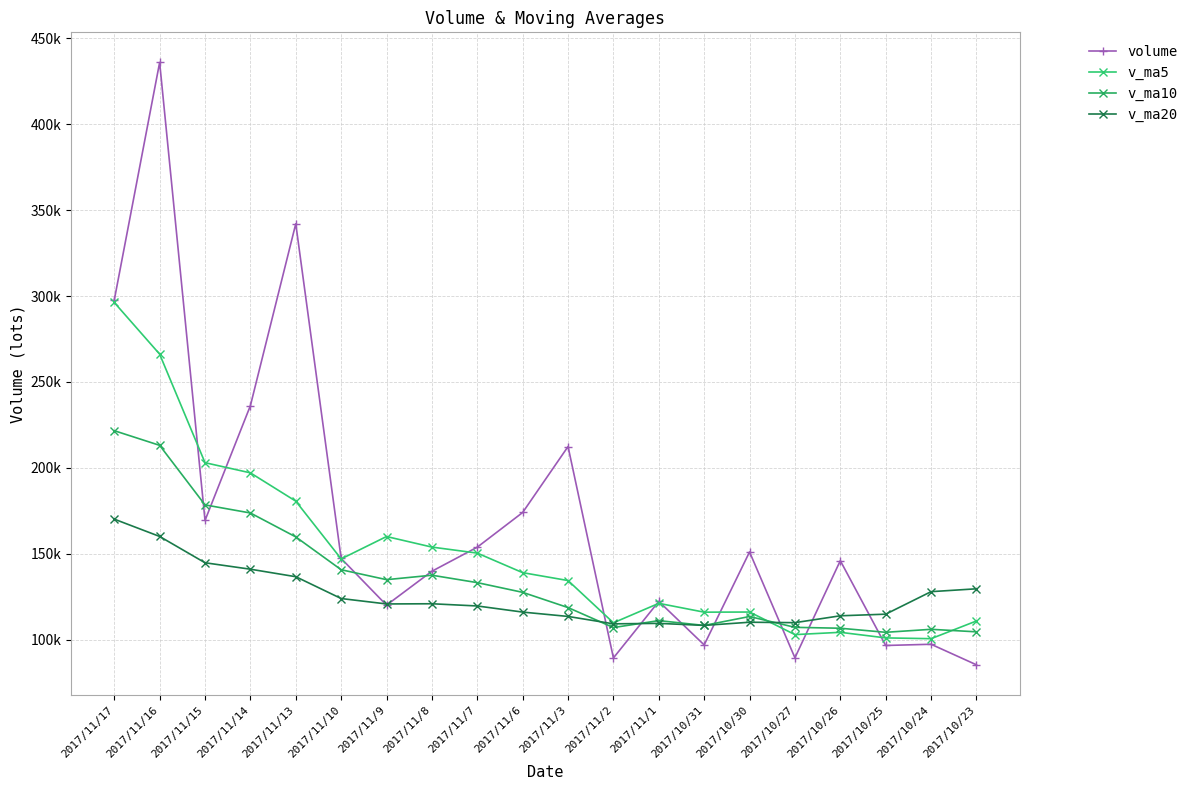

Is the value of v_ma10 at 2017/11/17 greater than the value of v_ma20 at 2017/10/23?

Yes